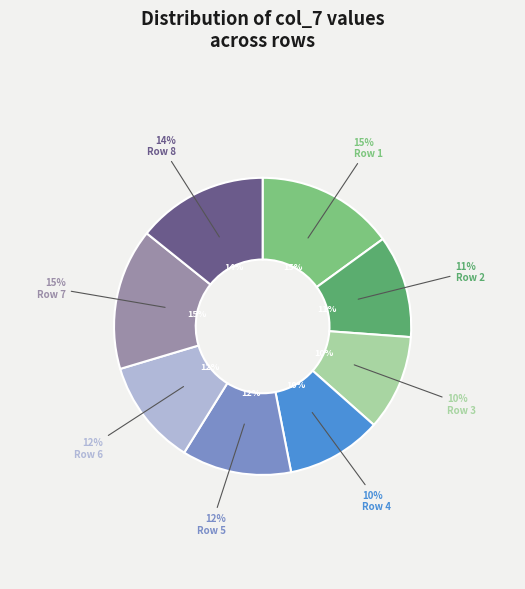

To the nearest percent, what is the combined percentage of Row 8 and Row 2?

25%